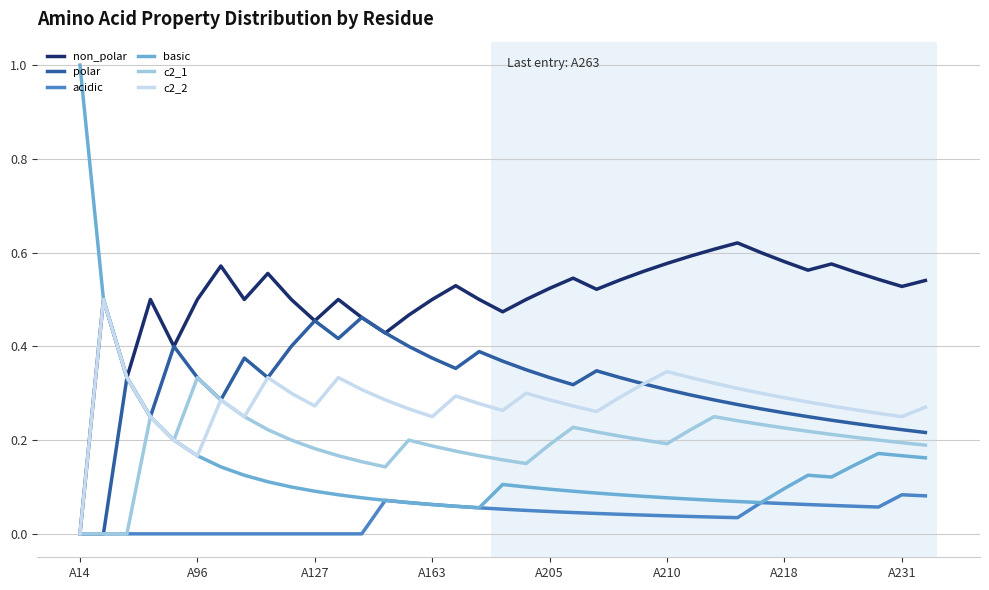

True or false: c2_2 has more than 2 points higher than both neighbors.

True